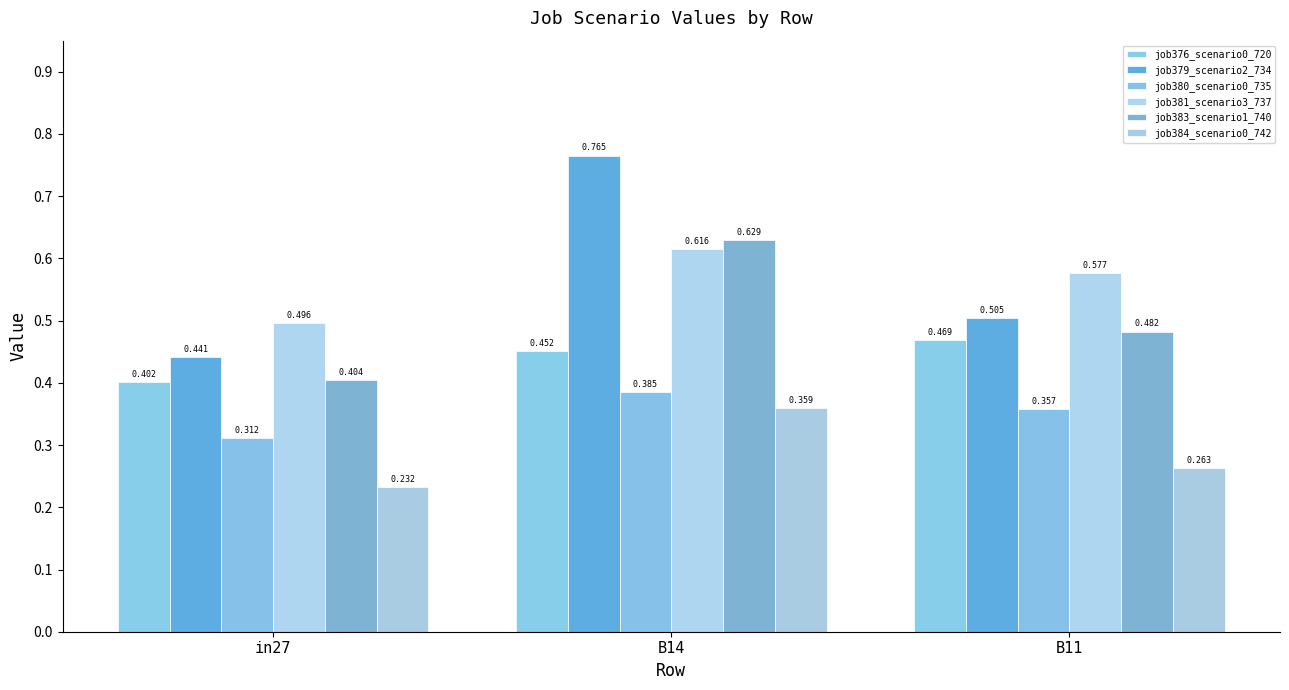

Is it true that job380_scenario0_735 equals 0.6 at B14?

False